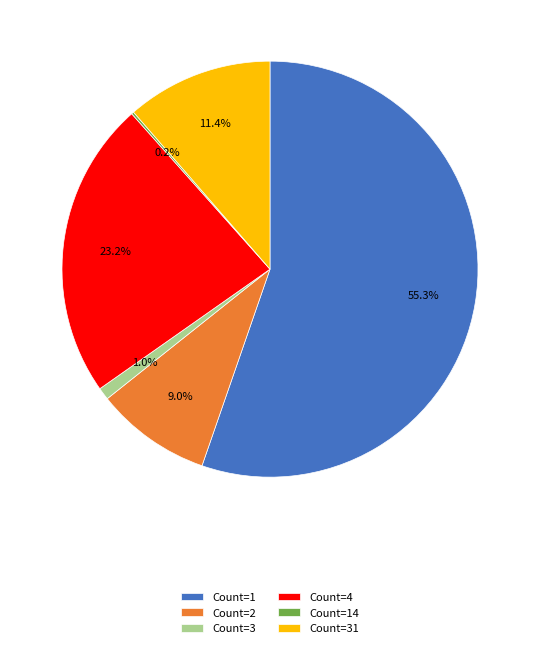

Is the sum of Count=4 and Count=3 greater than half?

No